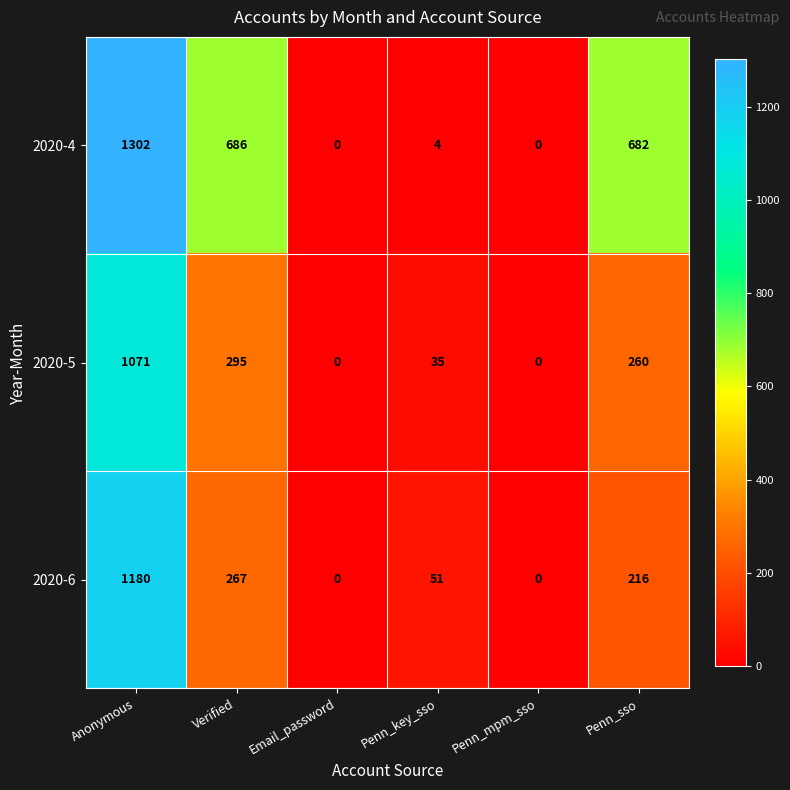

At how many categories does at least one series exceed 74?

3